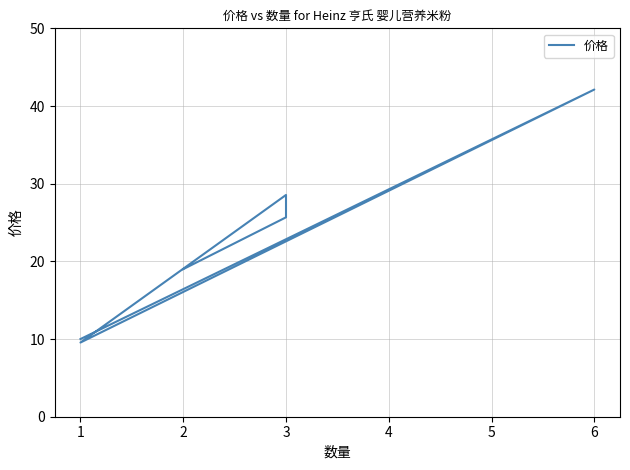

Rank the categories by value from lowest to highest.

1, 1, 2, 3, 3, 6